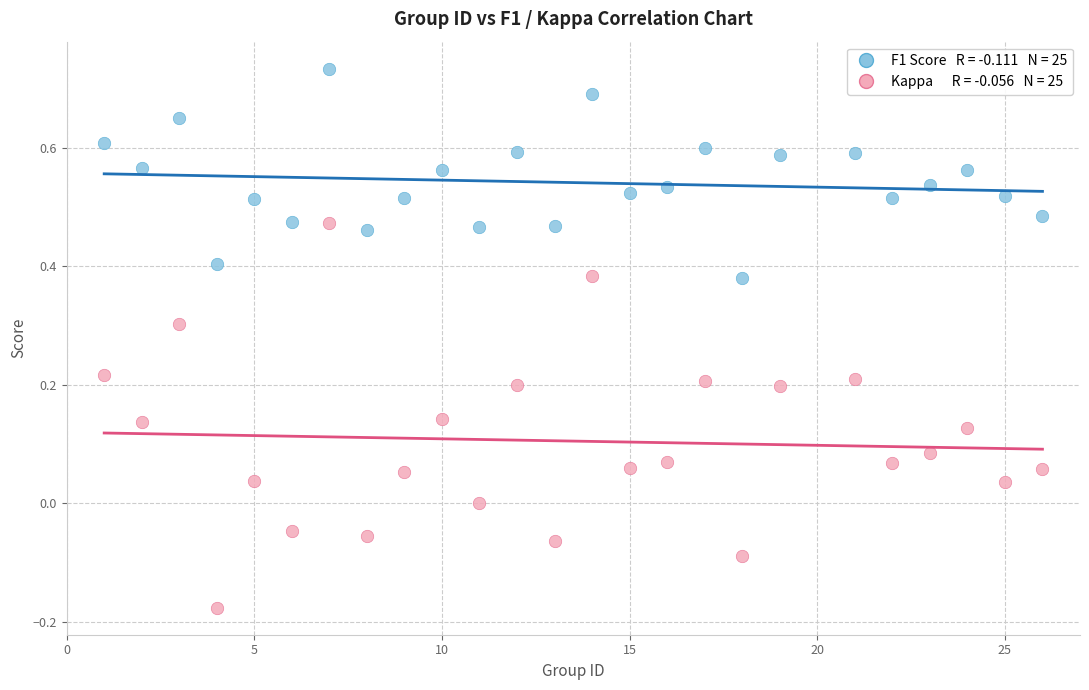

Across all data points, what is the range of X values (max minus min)?

25.0